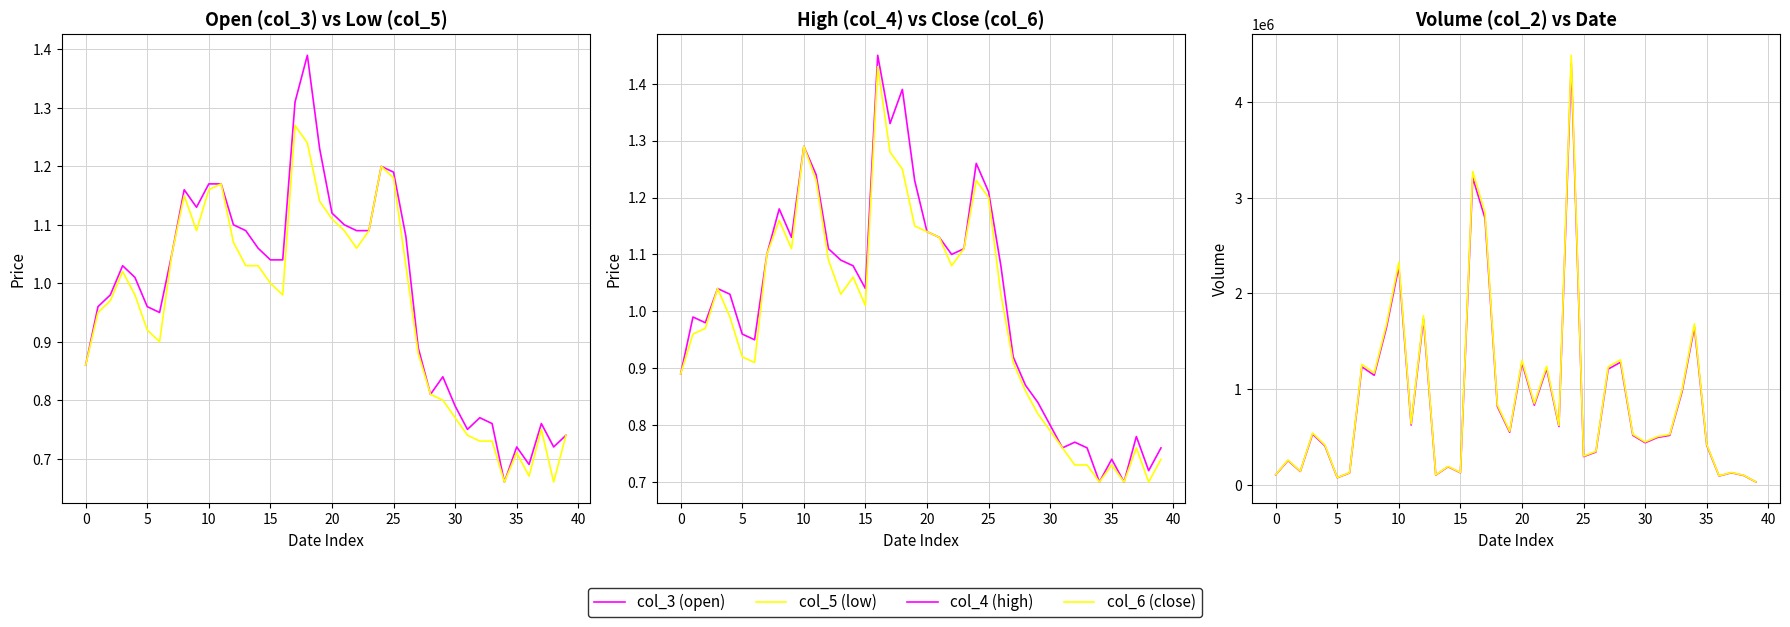

At which category does the chart reach its peak across all series?

24